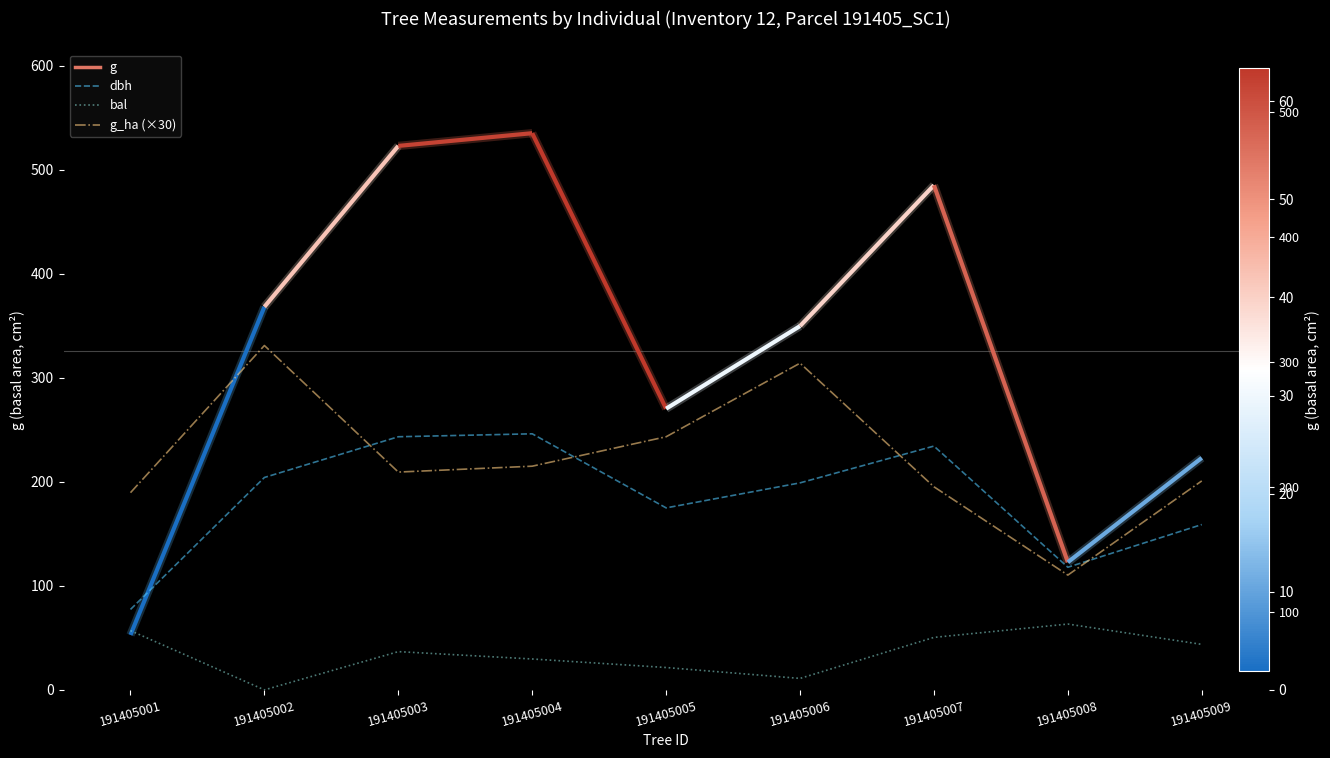

What is the value of the bal point at the 8th from the left?

6.7